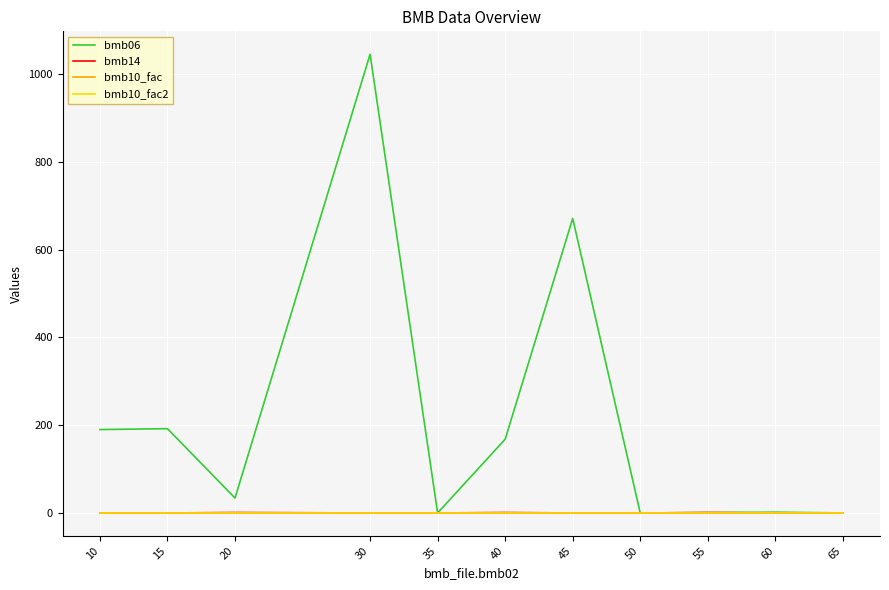

Does the chart have visible grid lines?

Yes